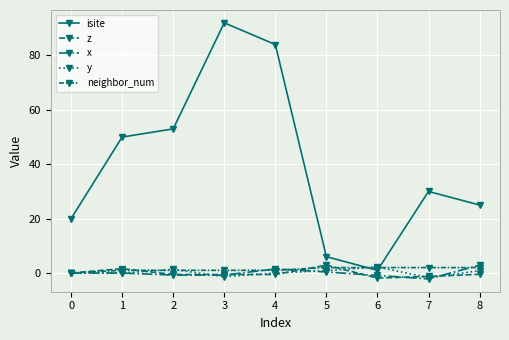

True or false: x has more than 2 points higher than both neighbors.

False